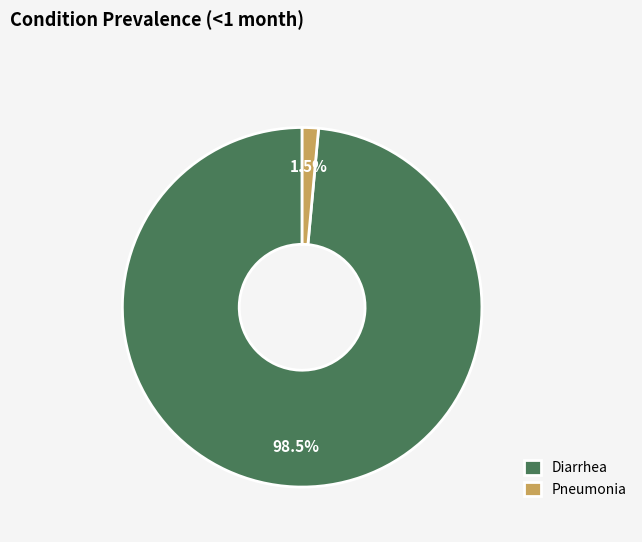

Which category accounts for the majority?

Diarrhea